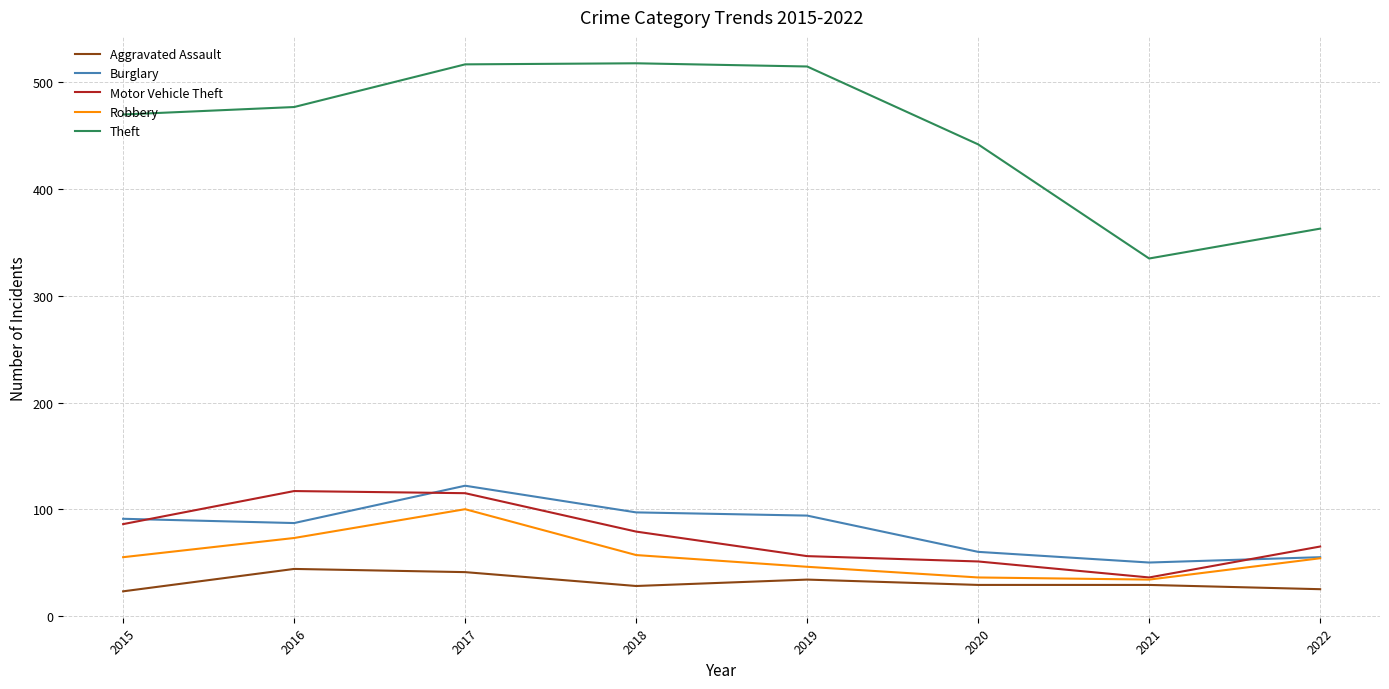

True or false: Theft has a value of 477 at 2016.

True